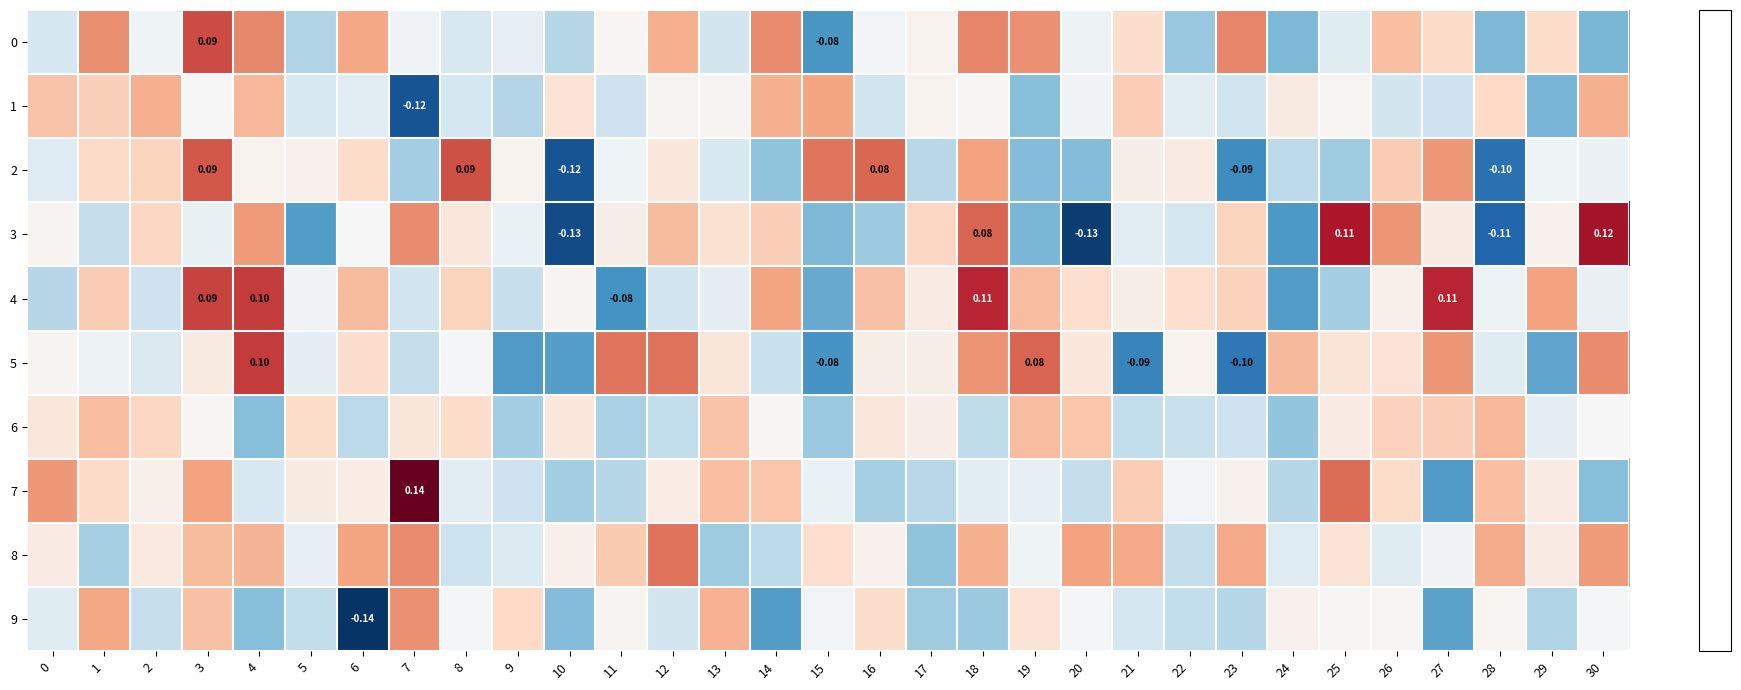

Where does the 9 series first go above 0?

1